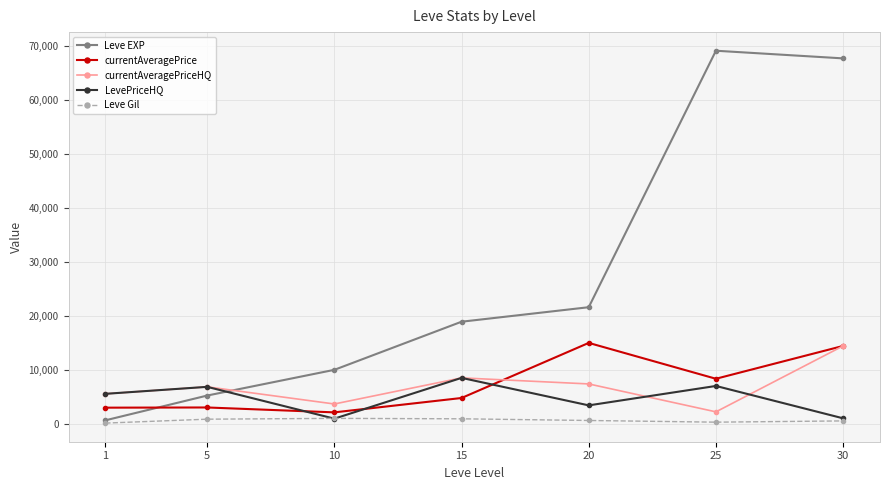

What is the approximate value of currentAveragePriceHQ at 30, to the nearest 100?

14400